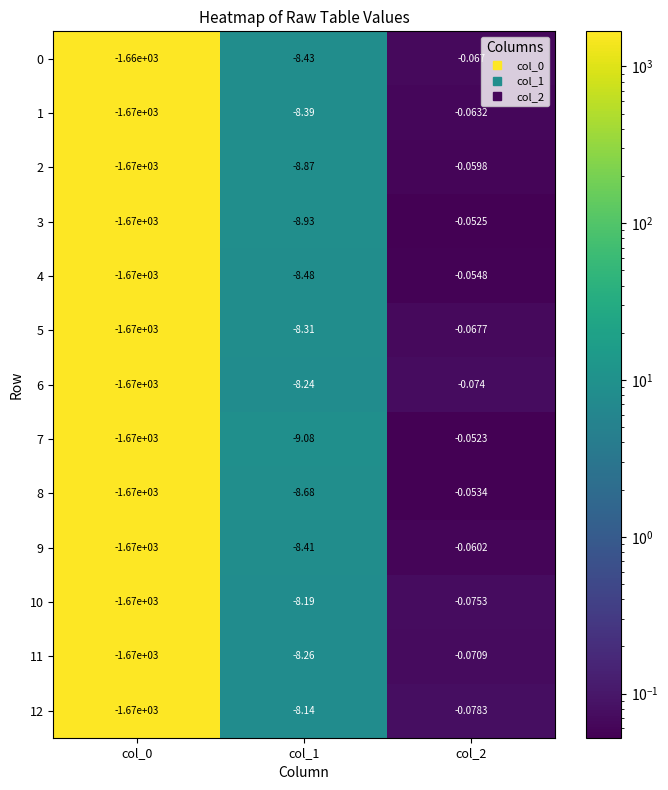

How many categories are shown in the chart?

3